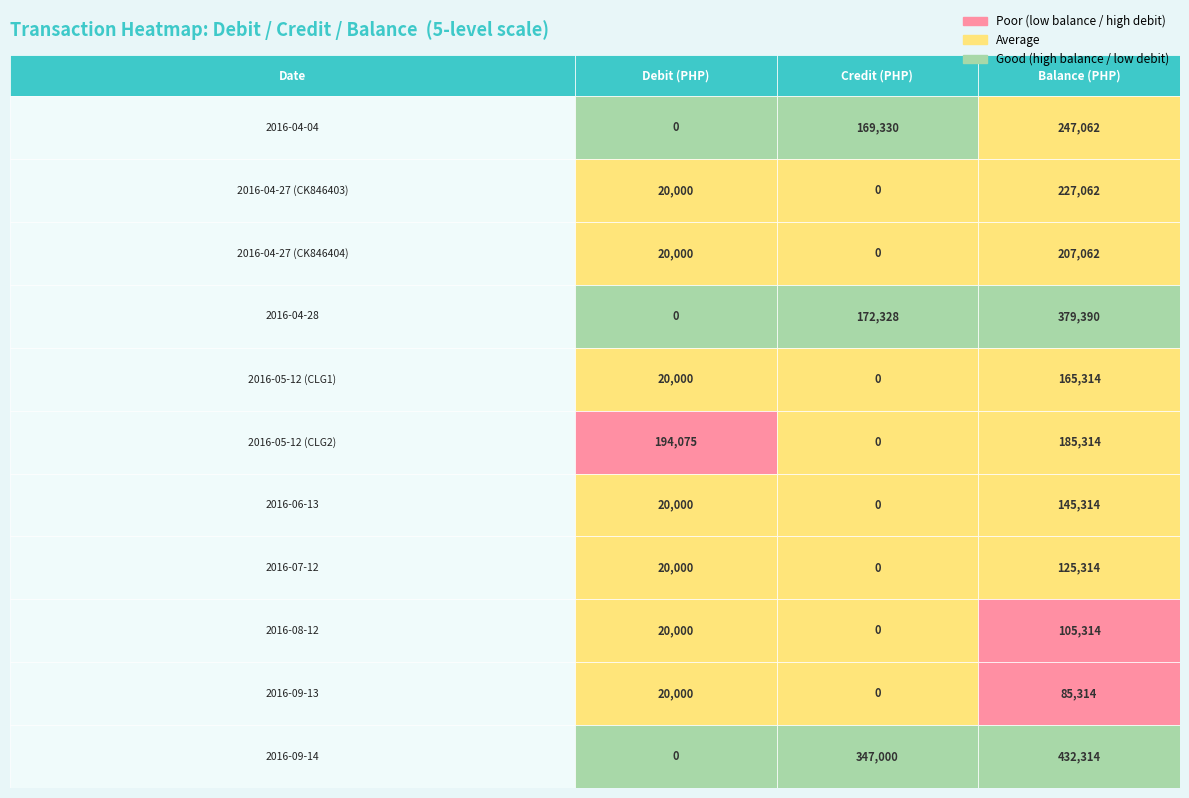

The 2016-05-12 (CLG2) series shows 347860.6 at 0. True or false?

False